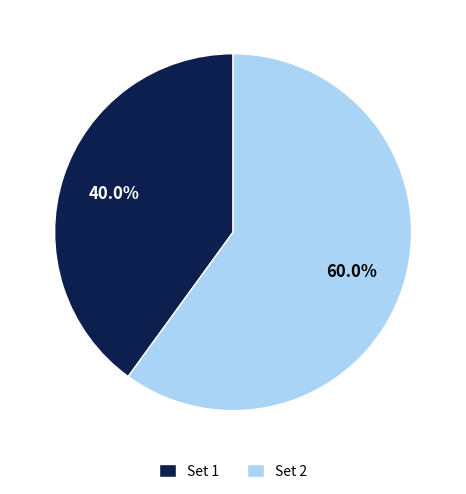

Which category accounts for the majority?

Set 2